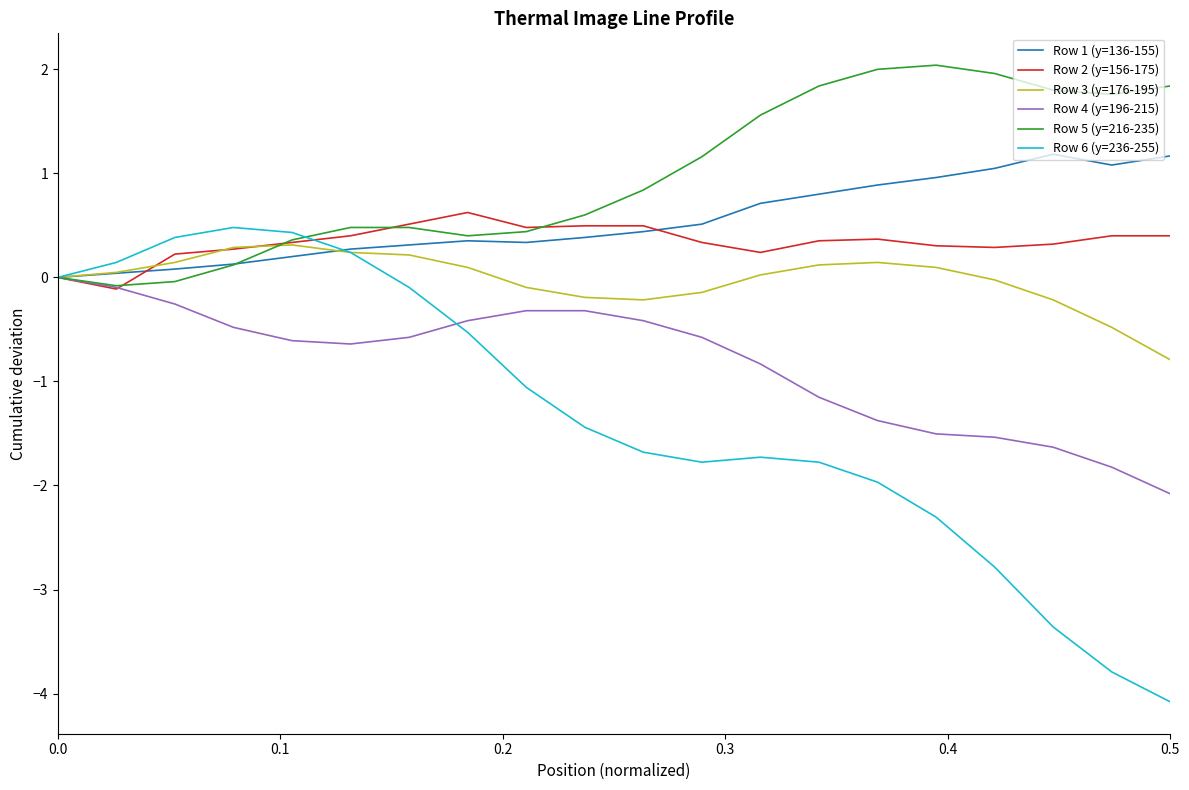

In Row 1 (y=136-155), how many points are higher than both neighbors (excluding endpoints)?

2